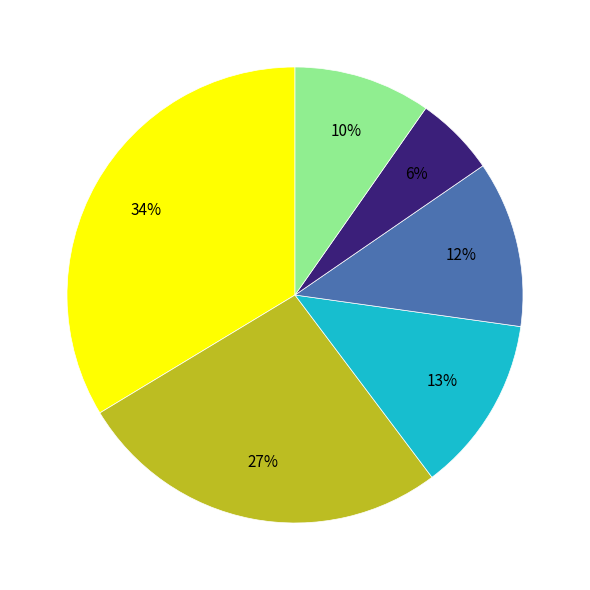

Is there any slice that represents more than half of the pie?

No